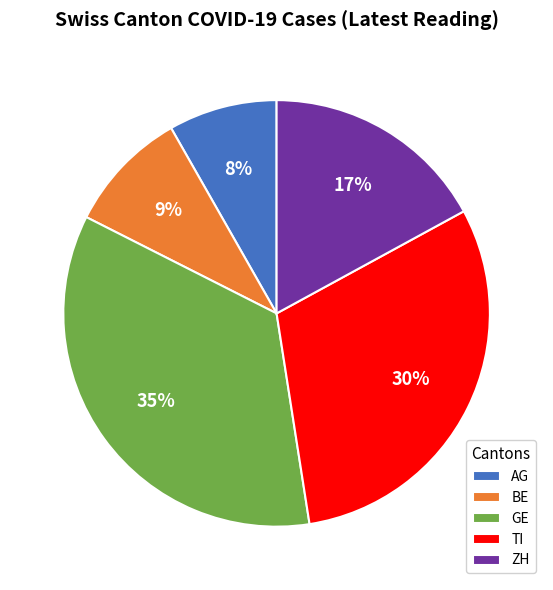

Which has a higher value, AG or ZH?

ZH